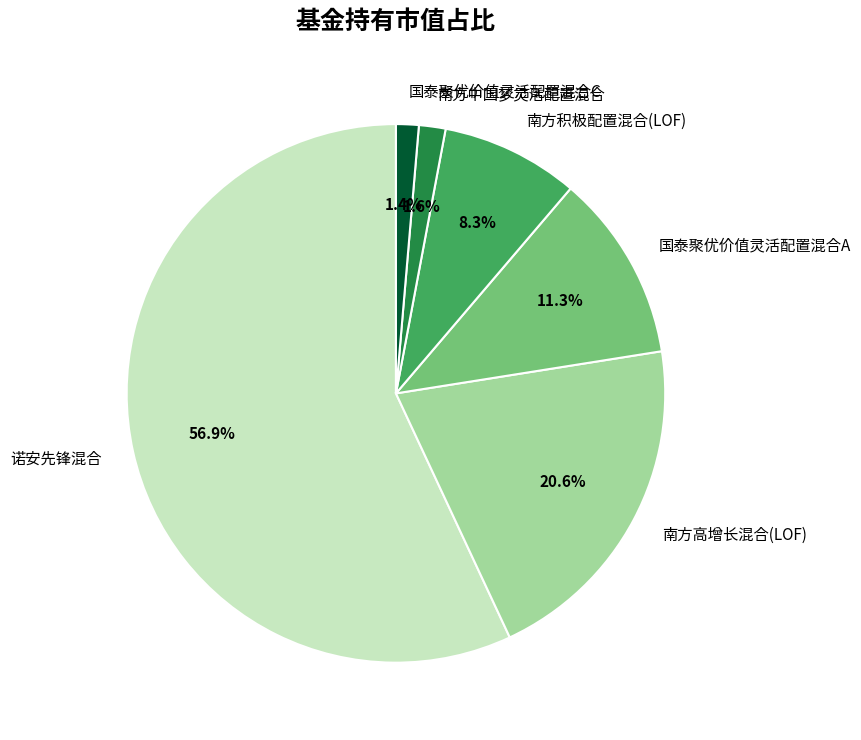

How many slices are in this pie chart?

6